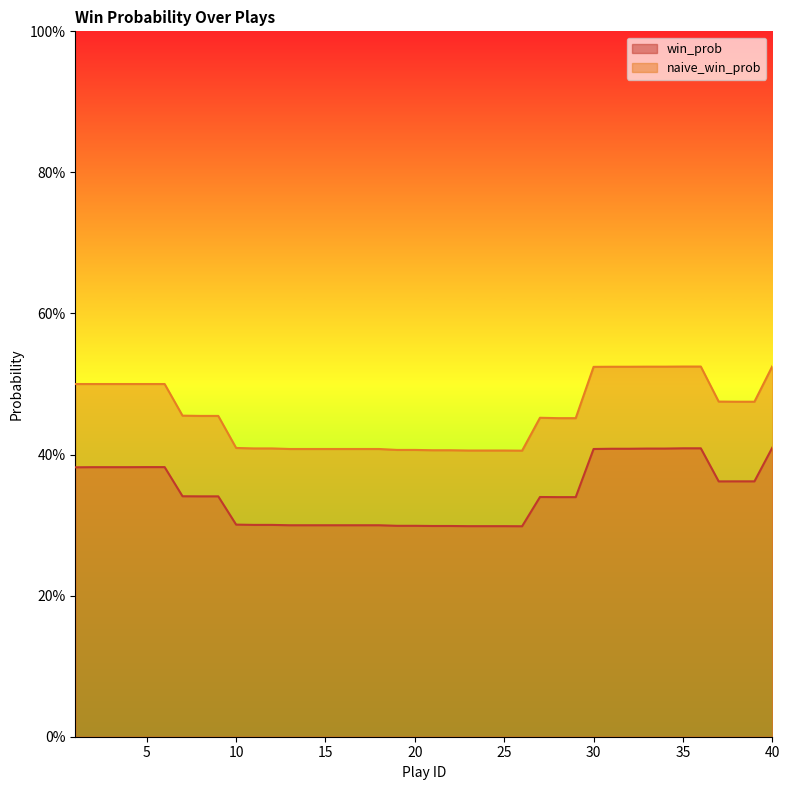

What is the difference between the second highest and second lowest values in the naive_win_prob series?

0.1